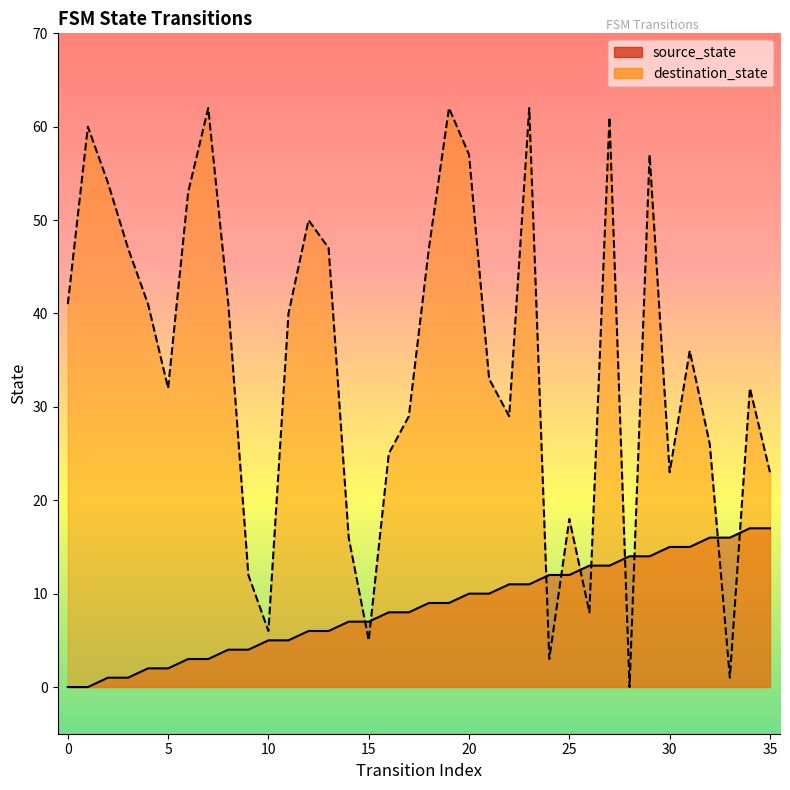

What are all the series names shown in the legend?

source_state, destination_state